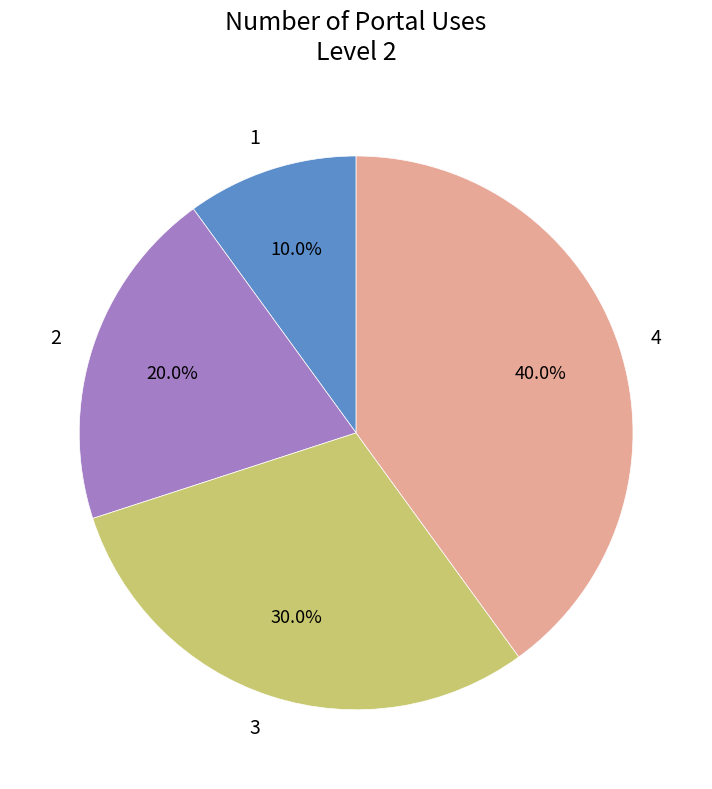

To the nearest percent, what is the difference between the largest and smallest slice percentages?

30%